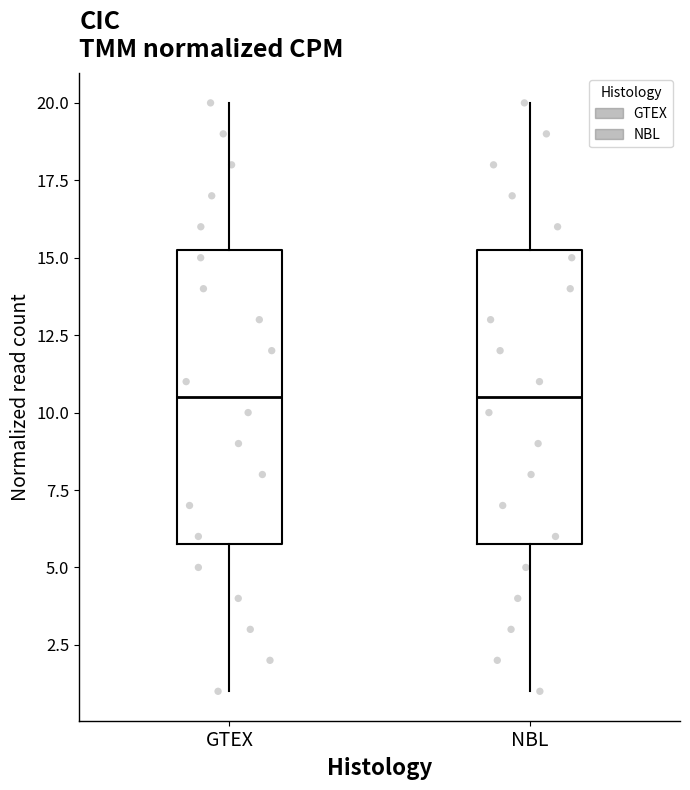

Reading left to right, transcribe this box plot: for each box, give where its median line is, the range the box spans, and where its two whiskers end, as read against the y-axis. The values are not printed on the chart, so give them approximately, as read against the axis.

GTEX: median 10.5, box 6.0 to 15.5, whiskers 1.0 to 20.0
NBL: median 10.5, box 6.0 to 15.5, whiskers 1.0 to 20.0